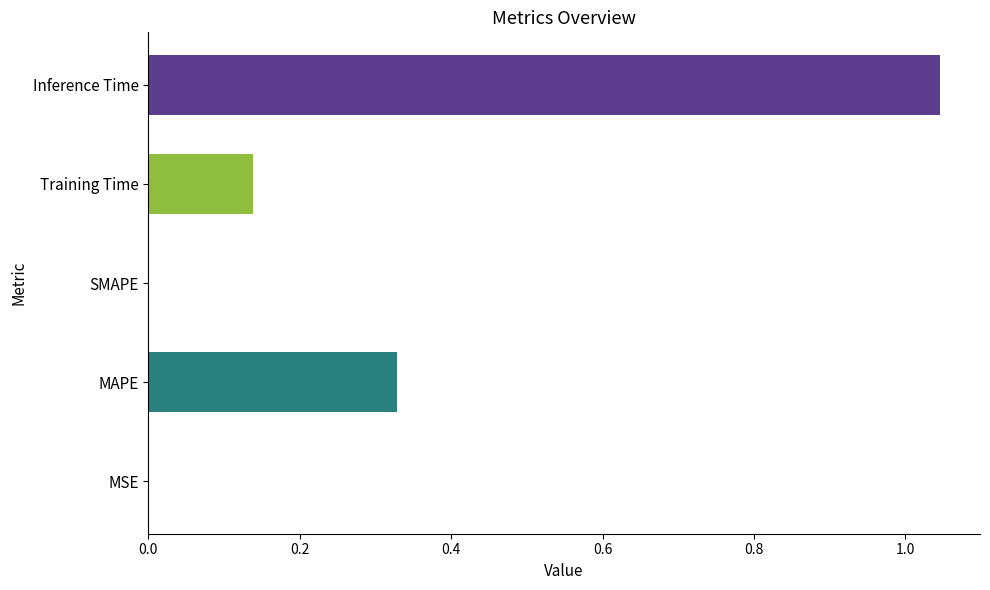

Which has a higher value, MAPE or SMAPE?

MAPE